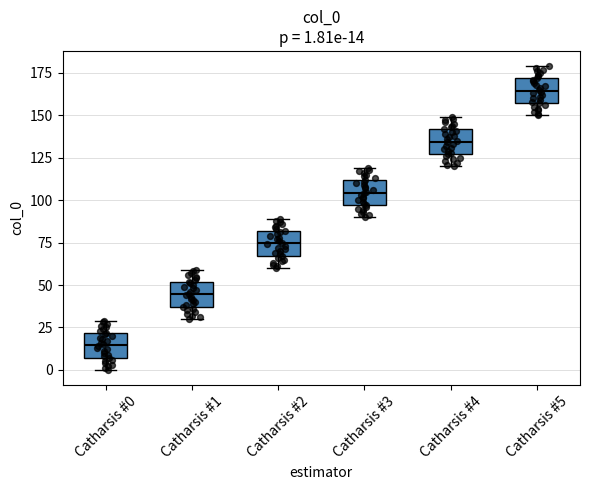

Which box's median line is the highest?

Catharsis #5